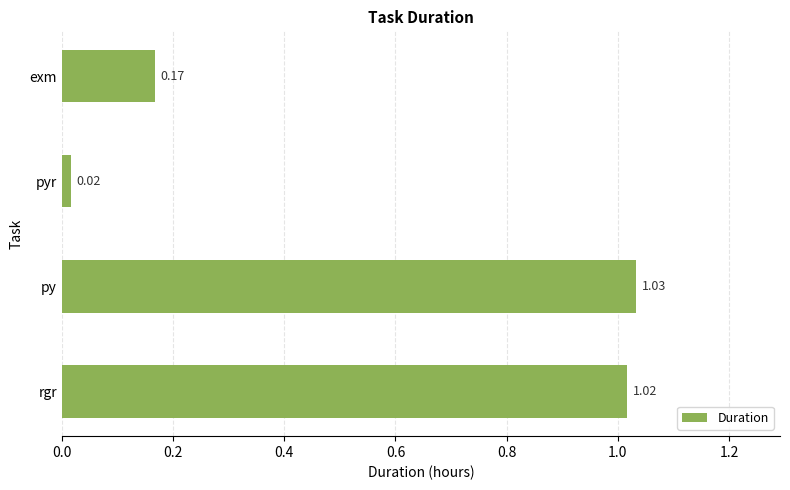

What is the average value?

0.6